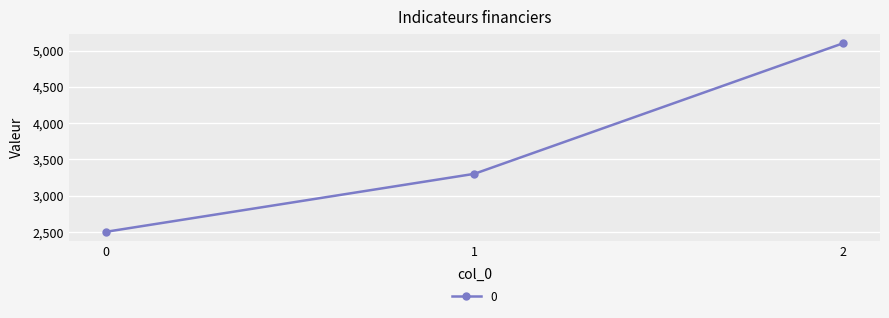

True or false: the data shows 1444 at 1.

False